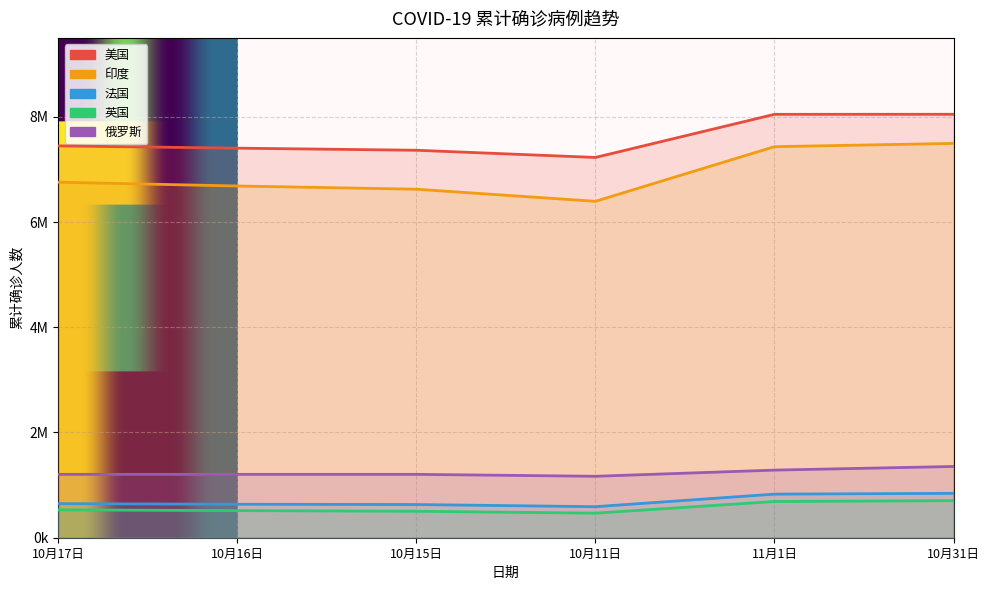

What is the smallest value displayed?

467194